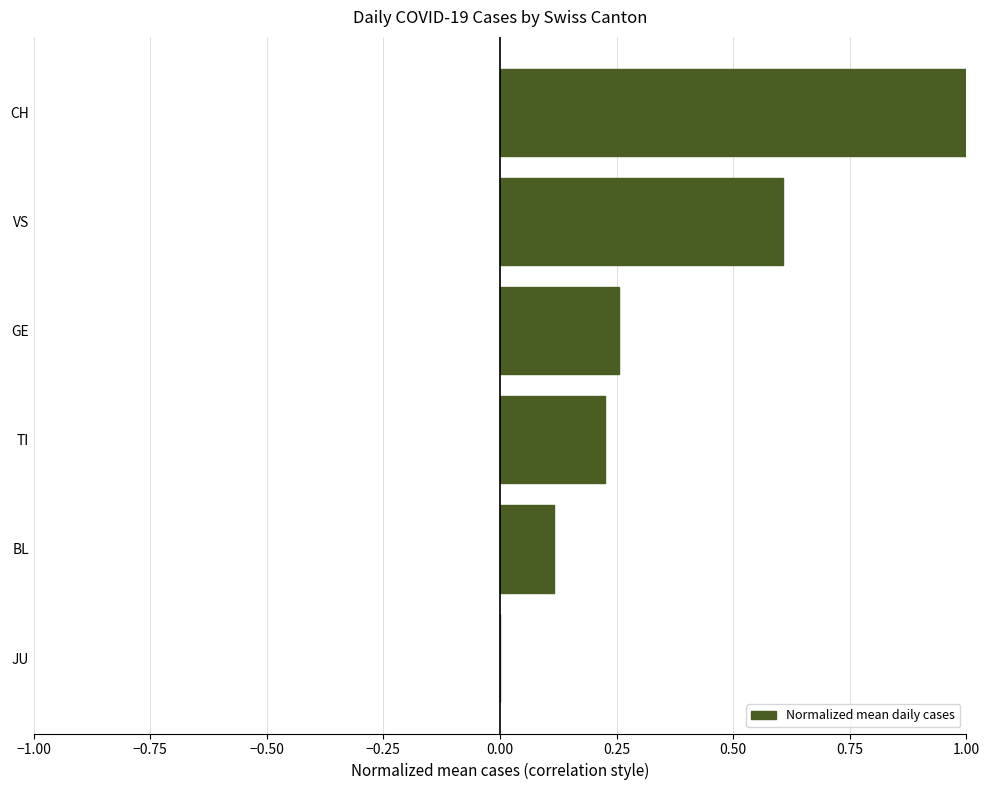

What is the change in value from JU to VS?

+0.6